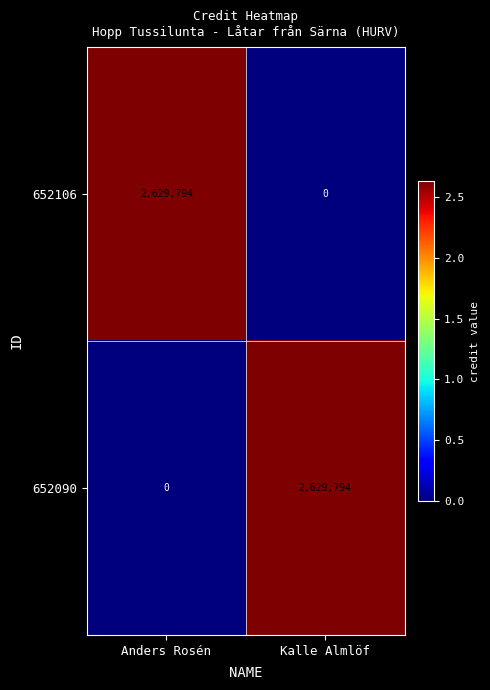

Reading left to right, what are all the values shown in this chart?

652106: 2629794	0
652090: 0	2629794